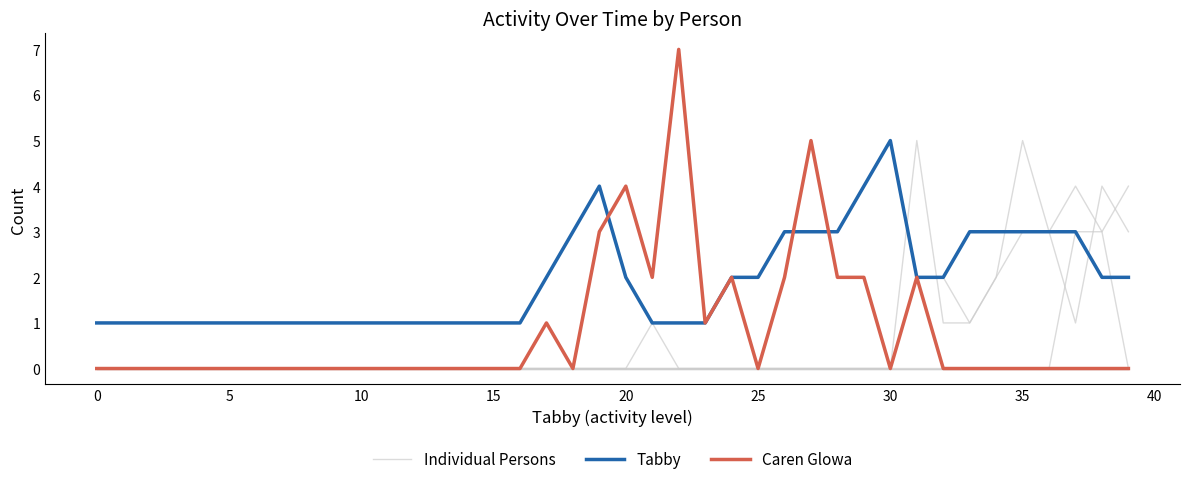

Between 28 and 5, which is larger?

28